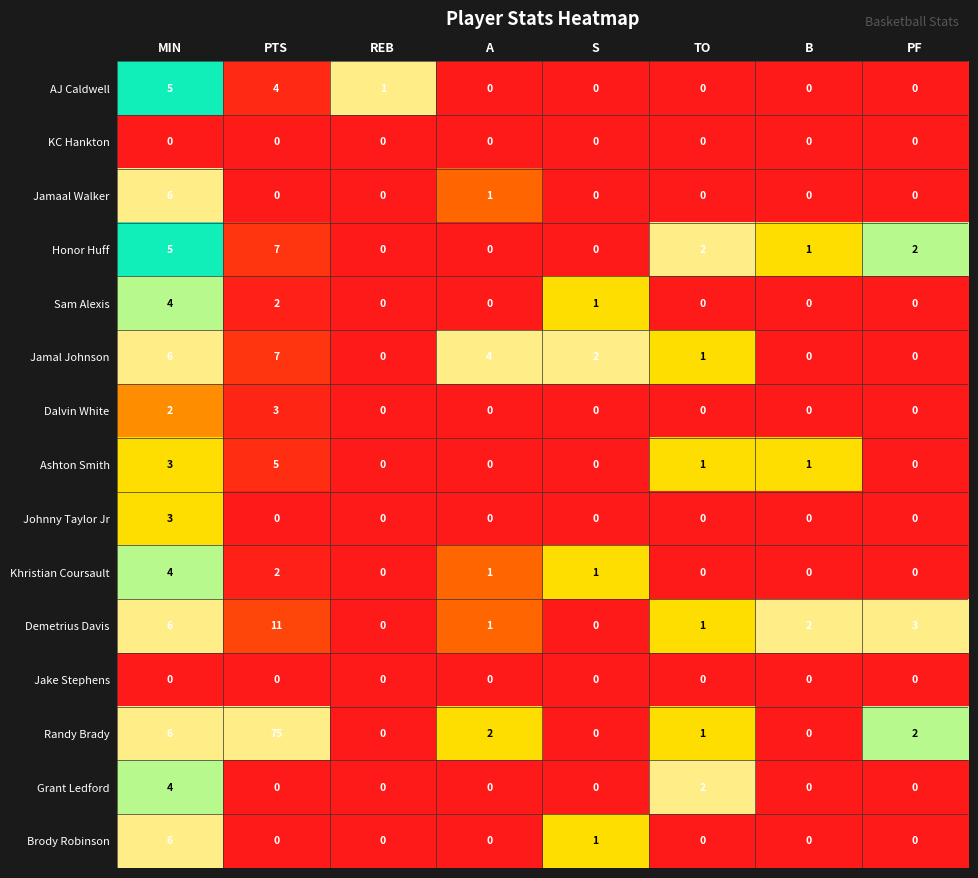

What is the spread (max minus min) of values at MIN?

6